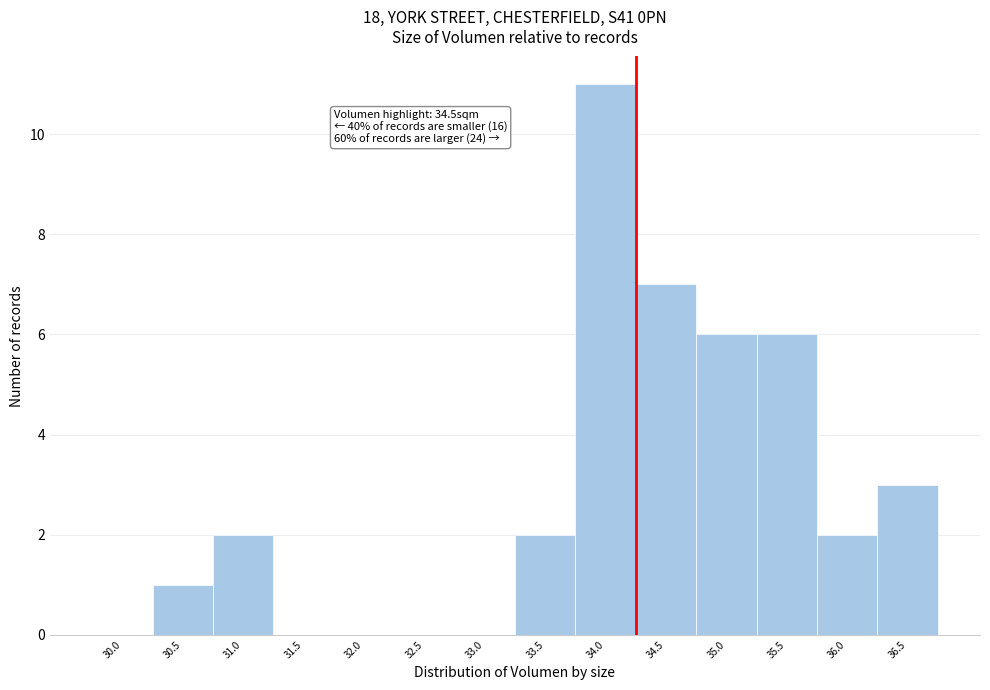

What is the sum of the values at 34.5 and 30.0?

7